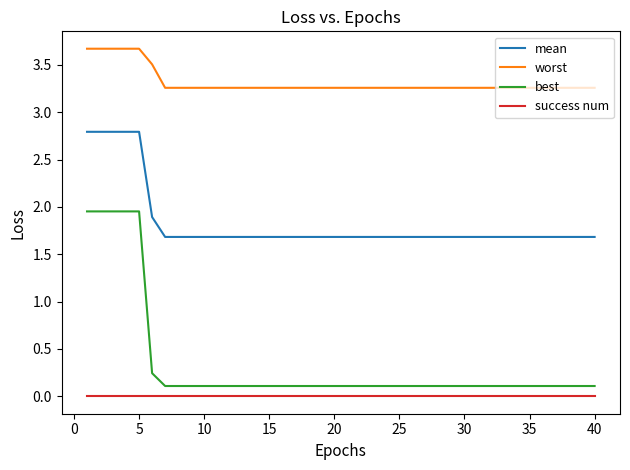

What is the greatest value displayed?

3.7